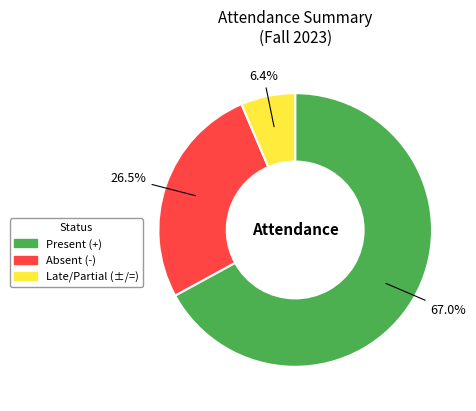

Is there a majority slice in this chart?

Yes